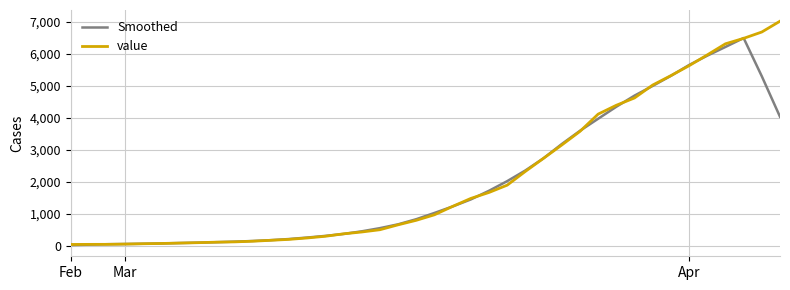

List the series in order of their peak value, lowest first.

Smoothed, value